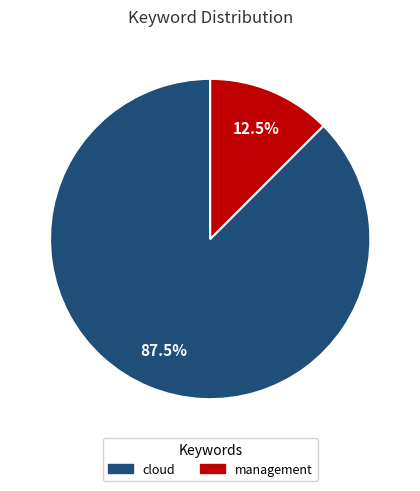

Is there a majority slice in this chart?

Yes